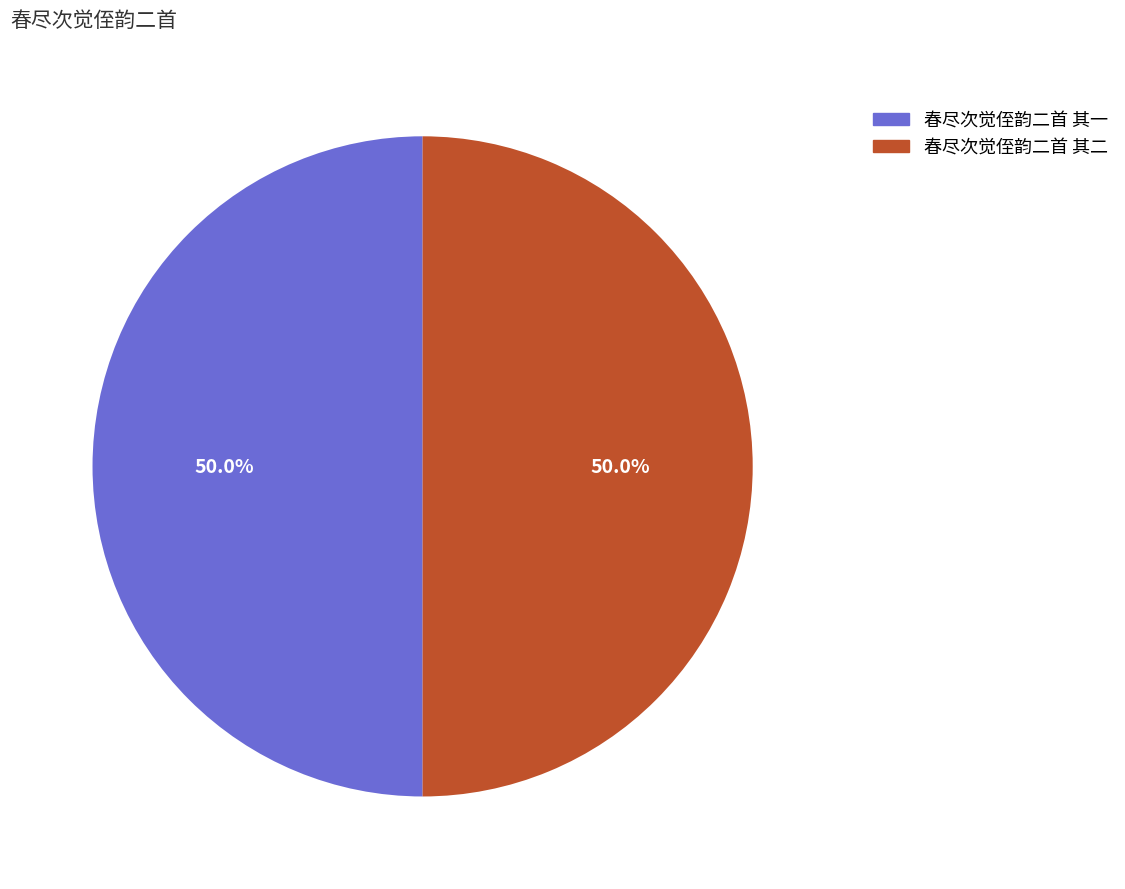

What is the total percentage of 春尽次觉侄韵二首 其二 and 春尽次觉侄韵二首 其一?

100.0%